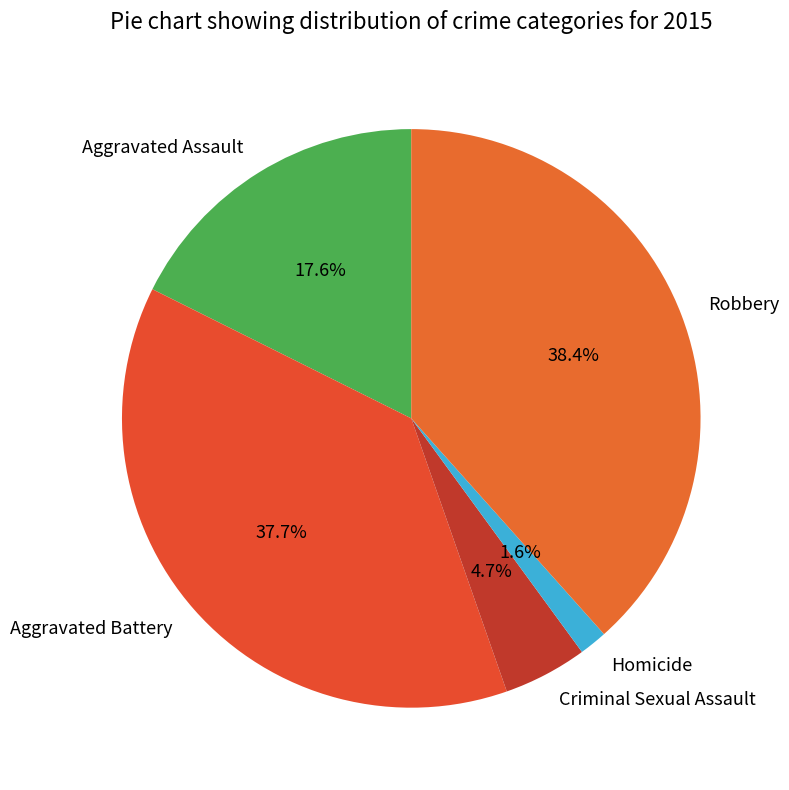

Count the number of slices in the pie.

5